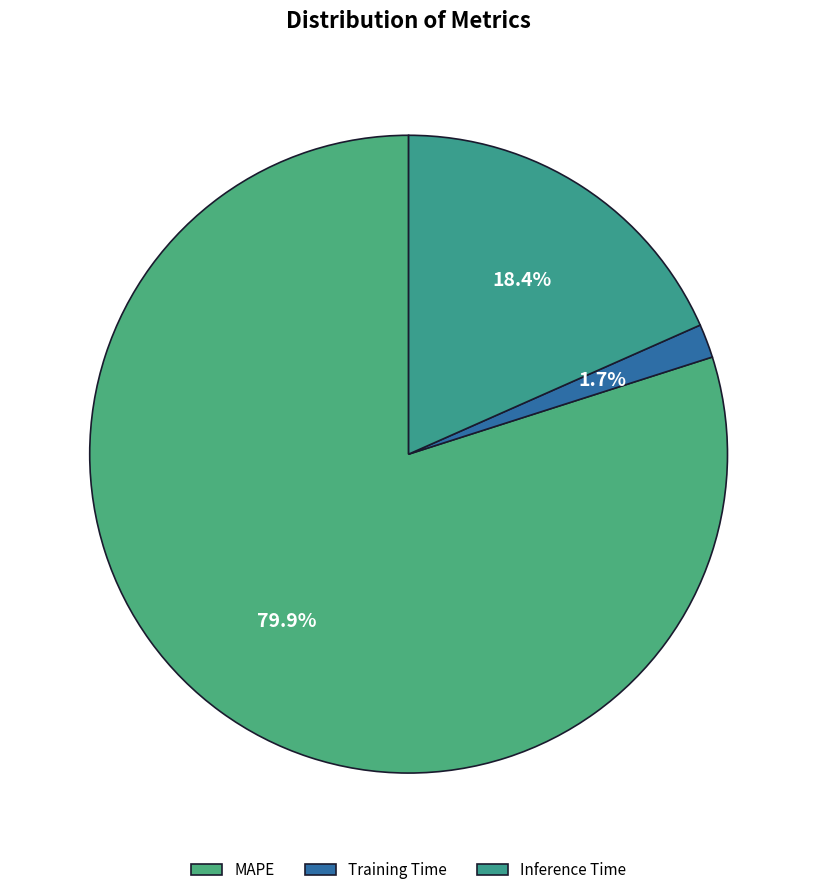

The Training Time slice represents 14% of the pie. True or false?

False